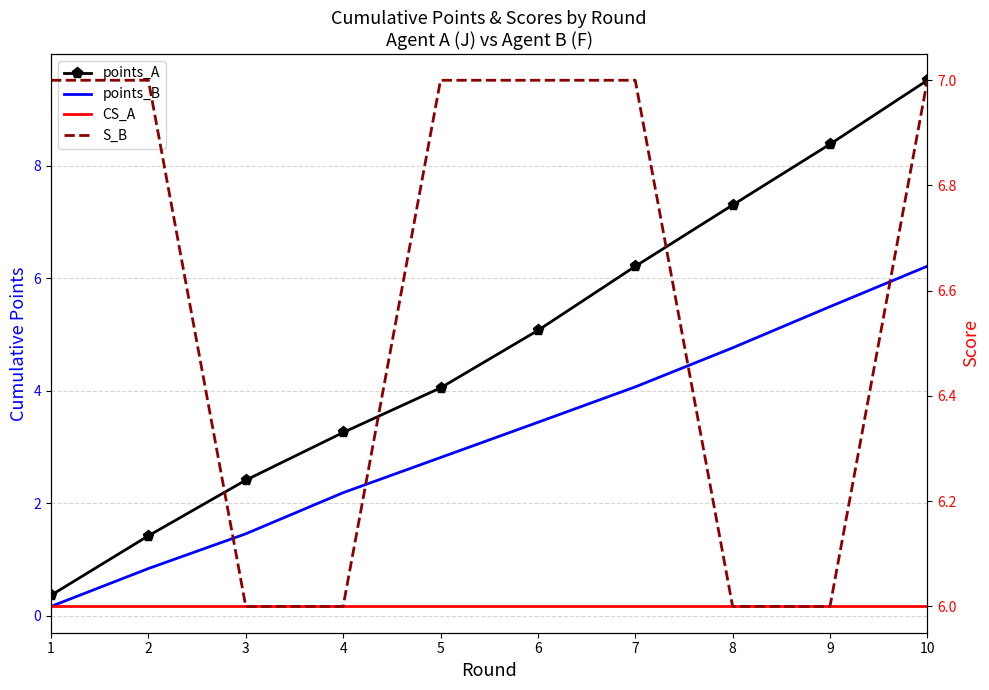

Rank the categories by points_A value from lowest to highest.

1, 2, 3, 4, 5, 6, 7, 8, 9, 10